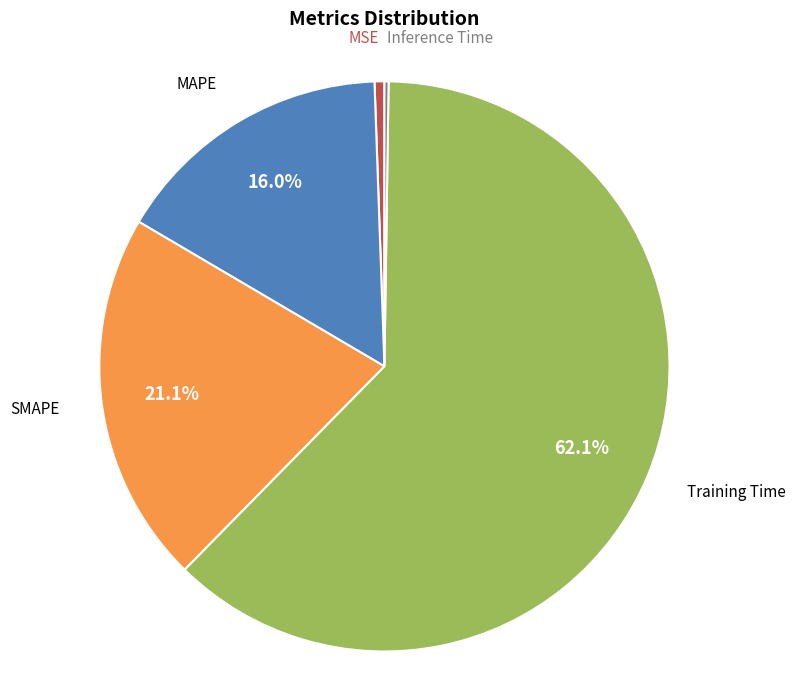

Does any single category account for the majority?

Yes